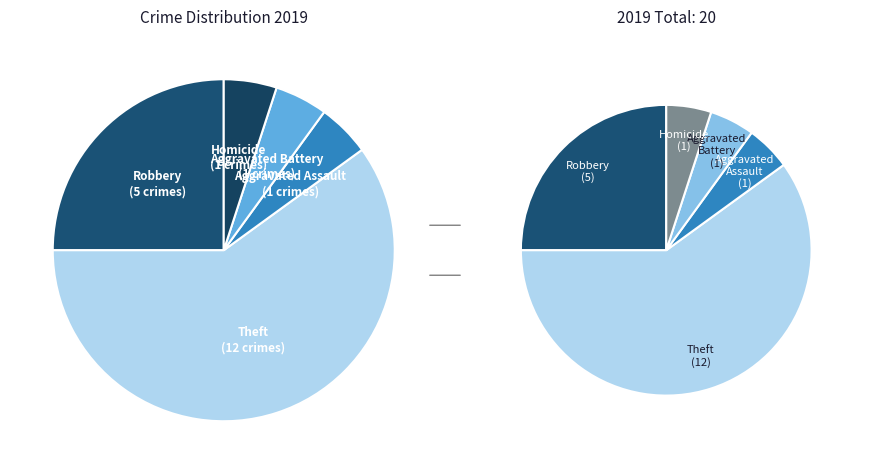

Between Aggravated Assault and Theft, which is larger?

Theft